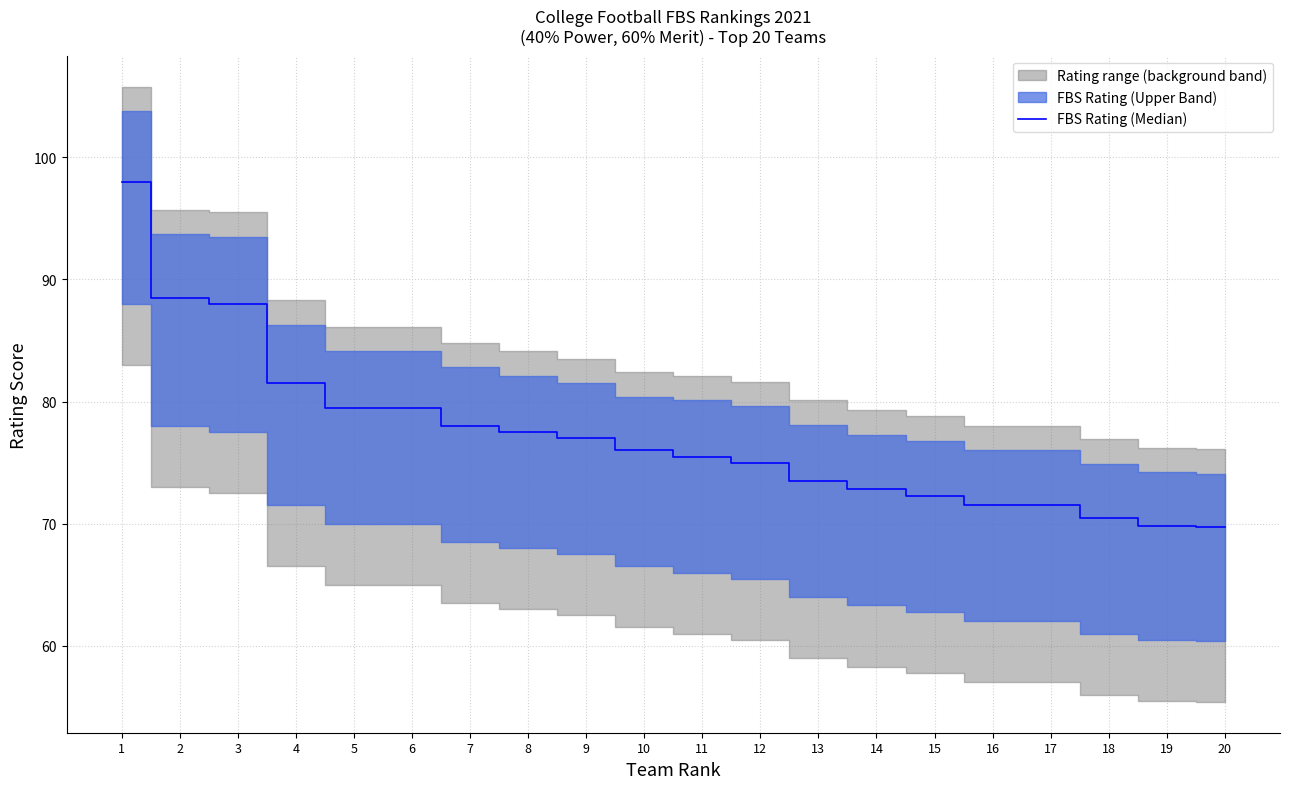

Approximately how many times larger is the value at 18 compared to 20?

1.0